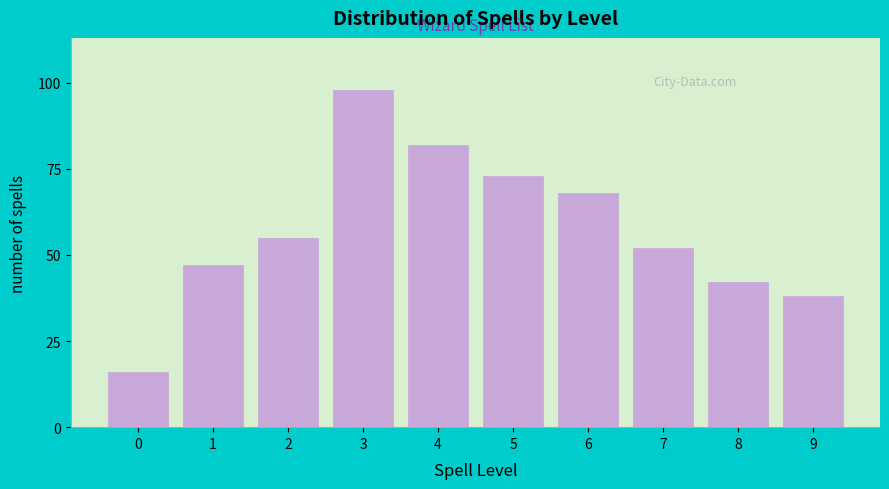

Reading left to right, extract all data points from this chart.

16	47	55	98	82	73	68	52	42	38